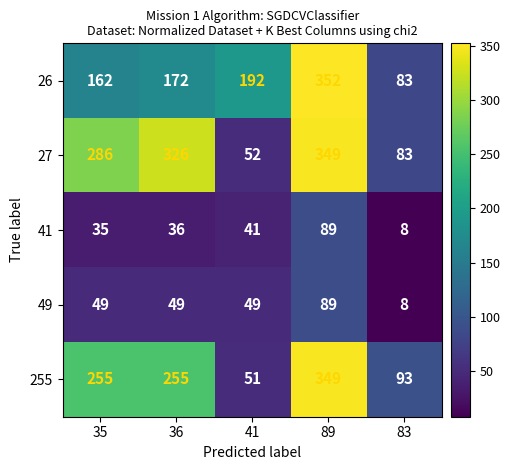

Which category has the lowest value across all series?

83